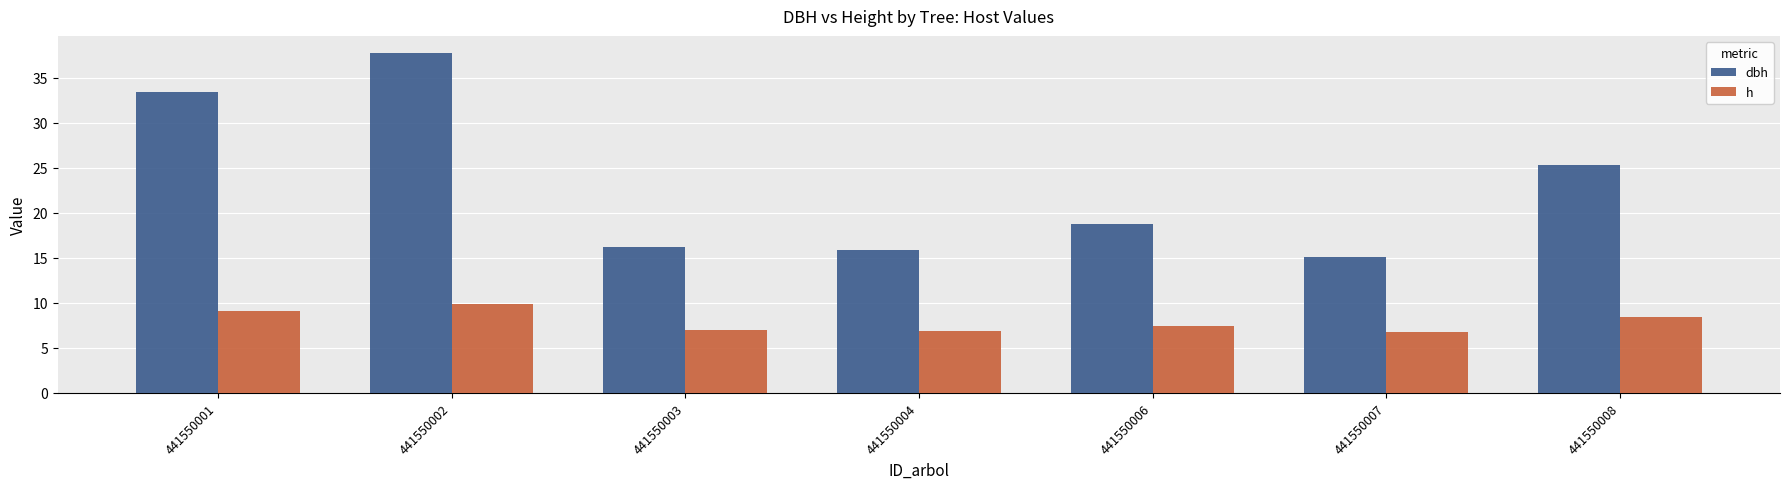

The dbh series shows 33.4 at 441550001. True or false?

True